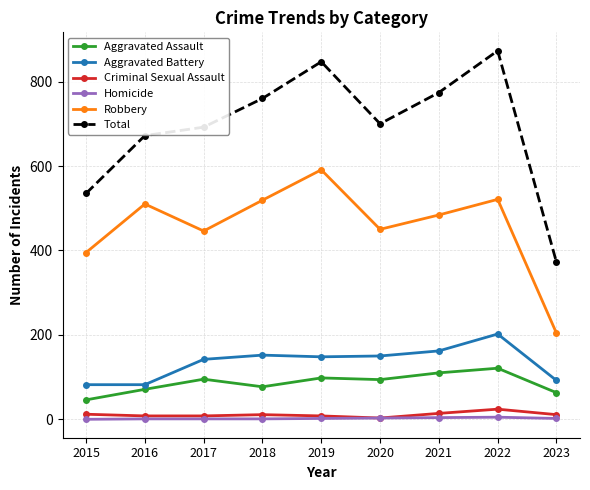

True or false: Robbery has more than 1 points higher than both neighbors.

True